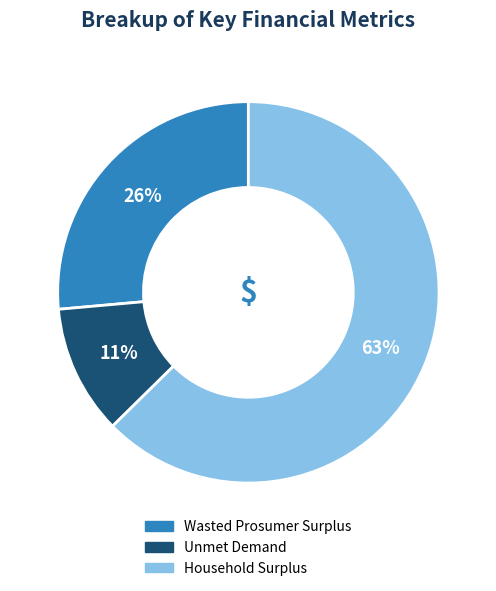

To the nearest percent, what is the difference between the Wasted Prosumer Surplus and Unmet Demand slice percentages?

15%